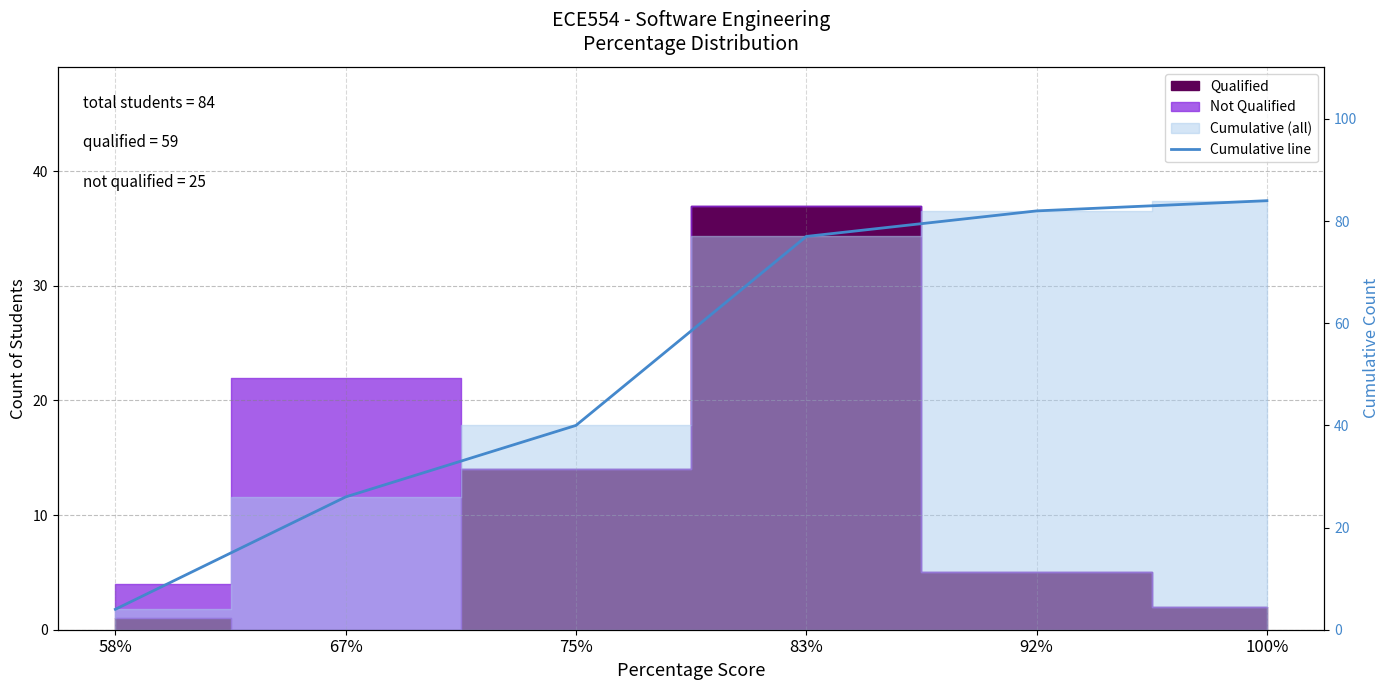

What is the difference between the maximum and second lowest values?

58